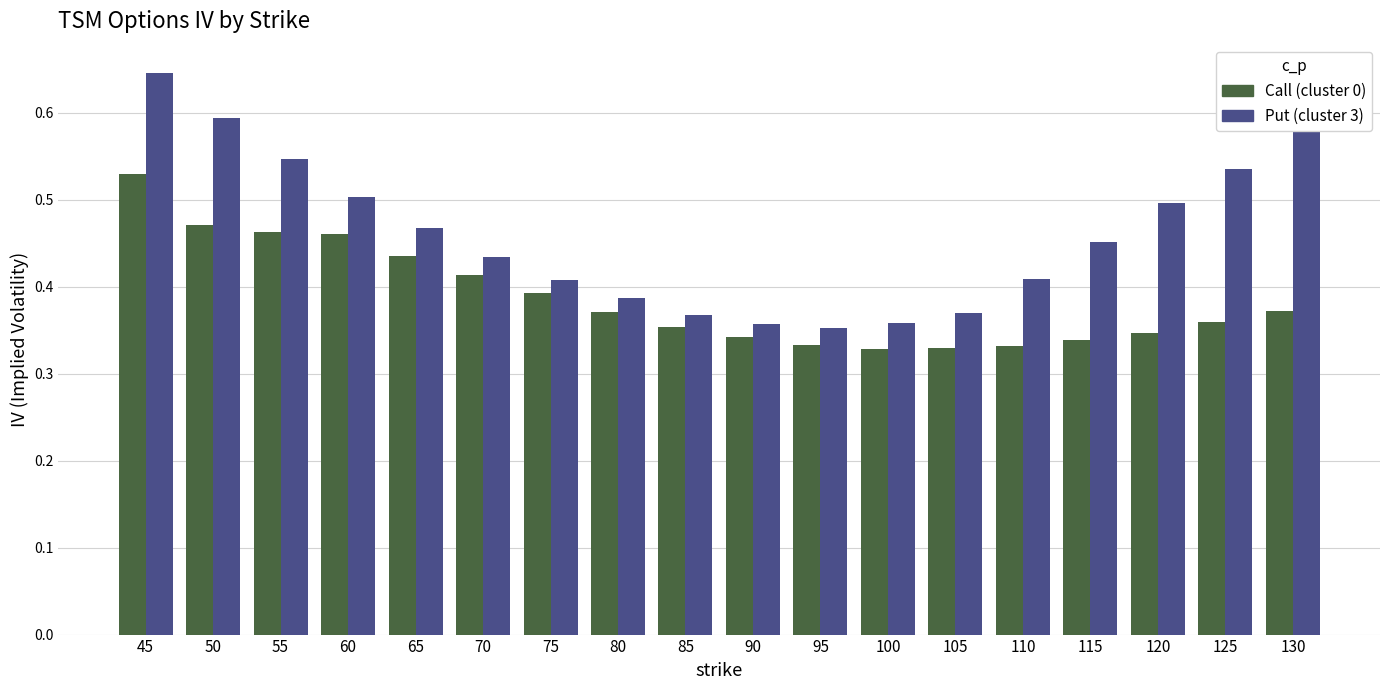

Count the Call (cluster 0) values in the range 0 to 1.

18